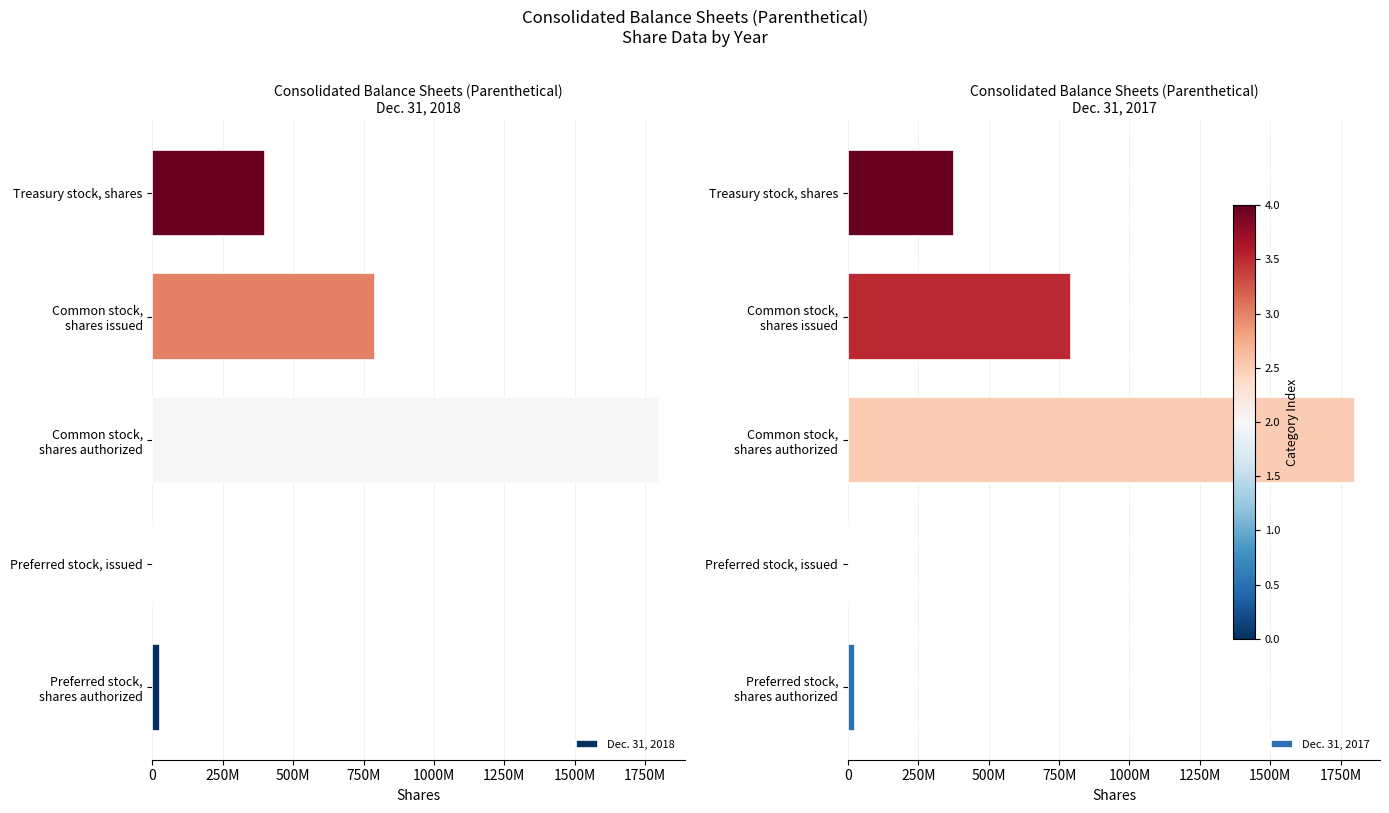

What are all the series names shown in the legend?

Dec. 31, 2018, Dec. 31, 2017